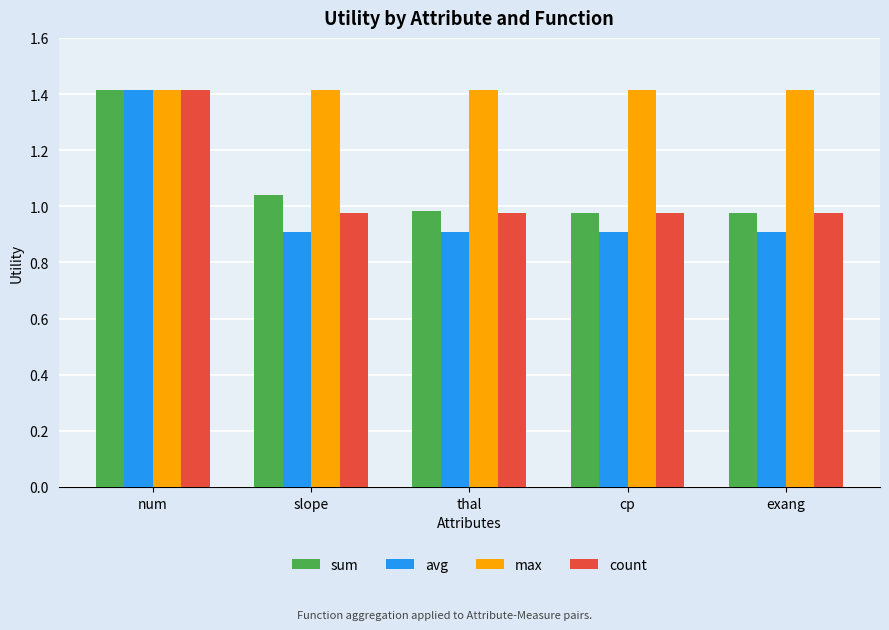

Count the number of data series in this chart.

4